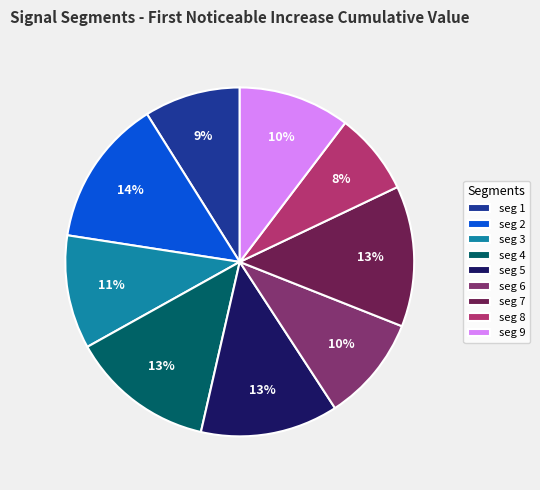

Does any single category account for the majority?

No